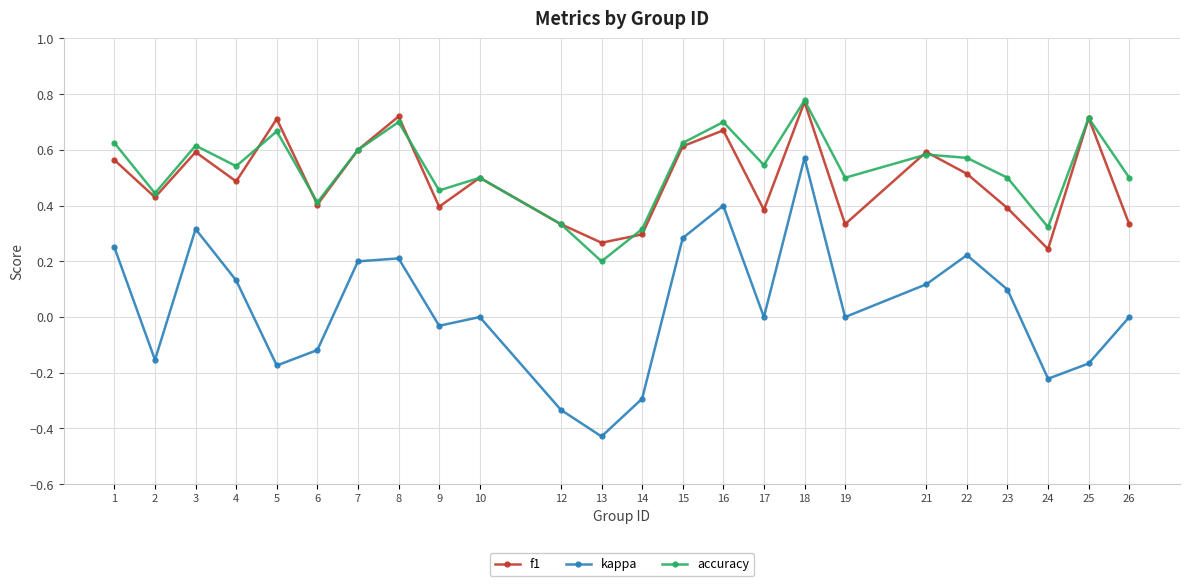

How many interior local valleys does the accuracy series have?

8